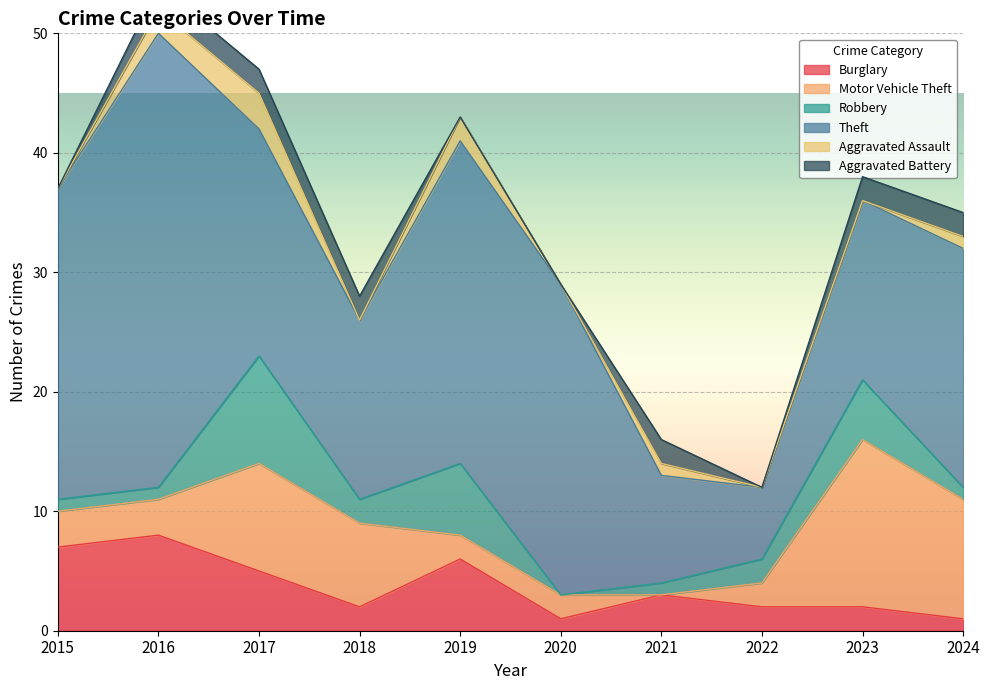

Which series has the largest total across all categories?

Theft